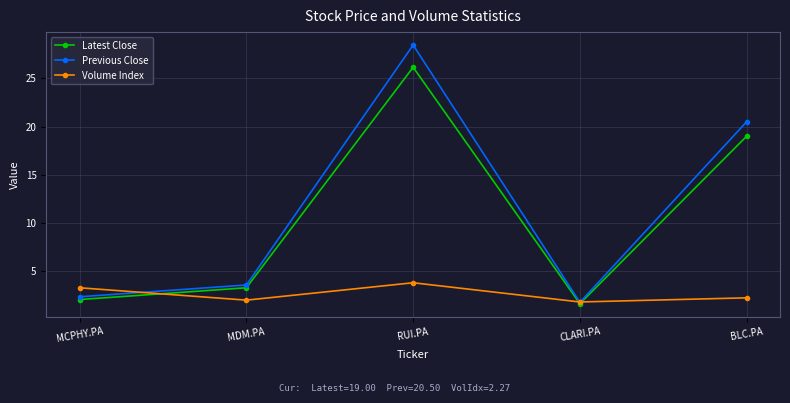

What are all the series names shown in the legend?

Latest Close, Previous Close, Volume Index